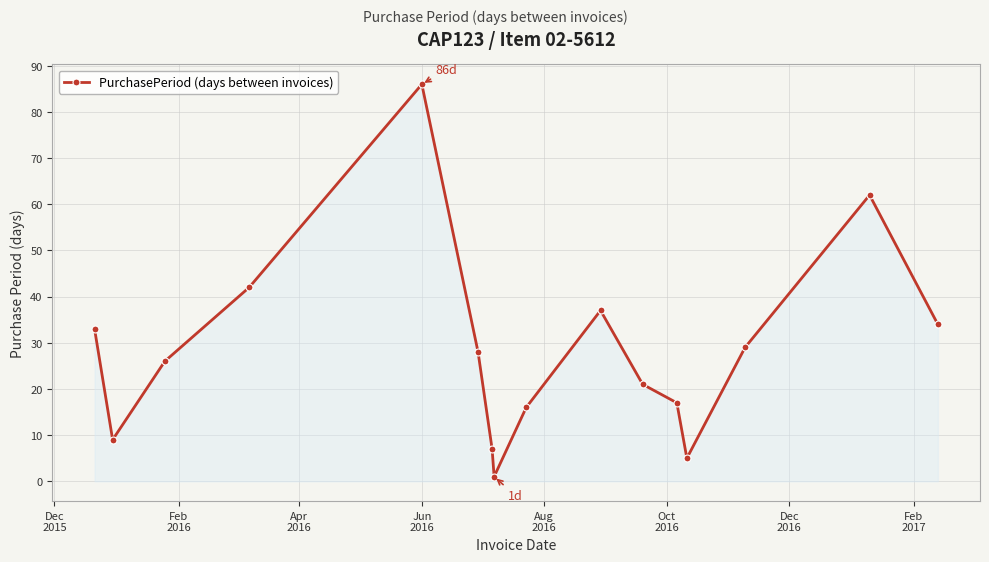

What is the greatest value displayed?

86